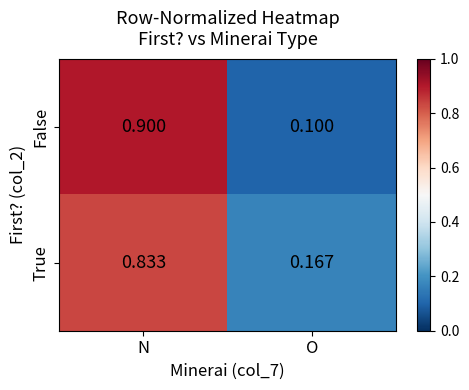

Which category has the highest value in the False series?

N